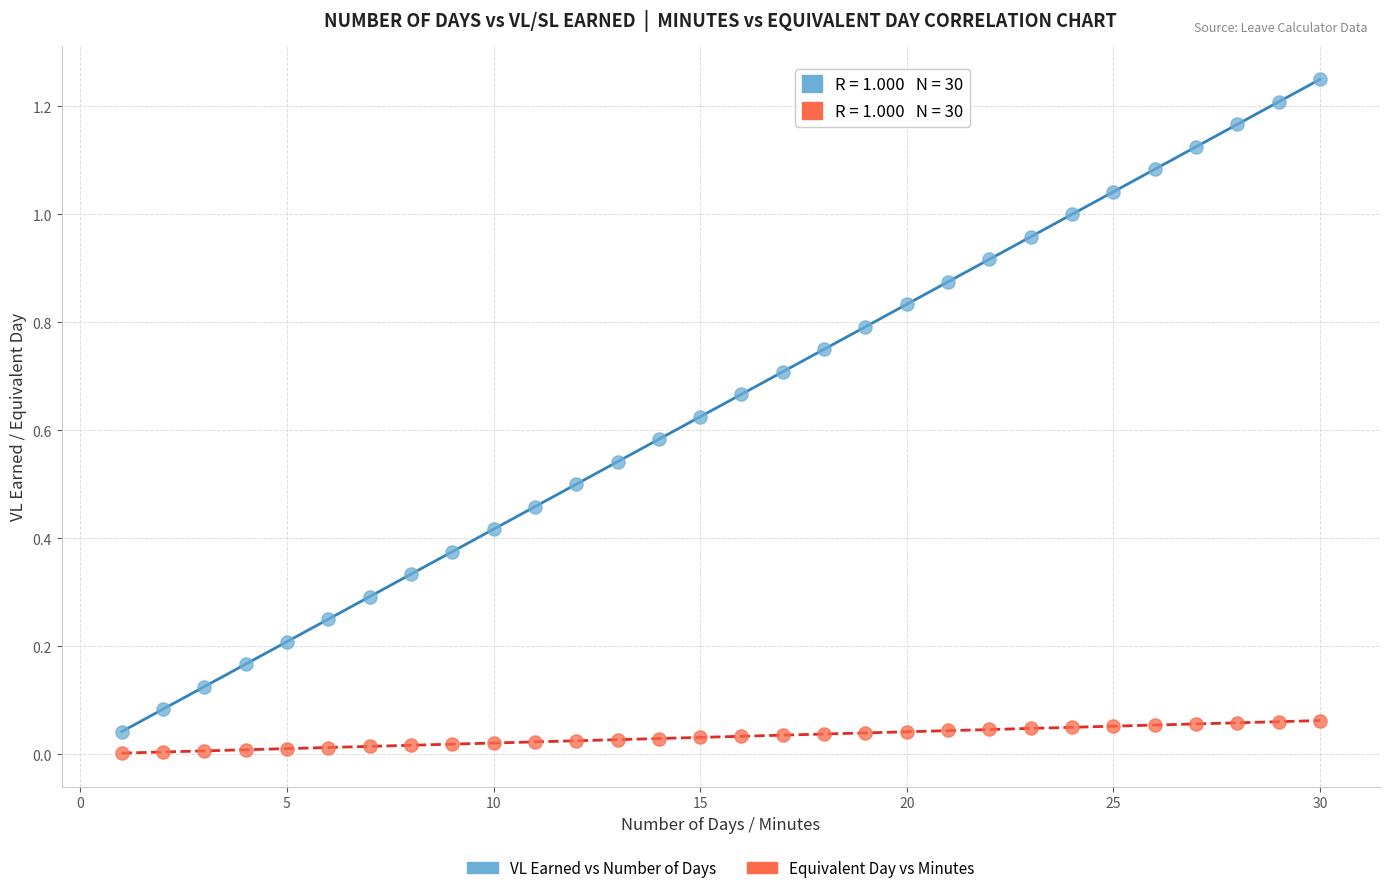

Which series has the largest Y range (max minus min)?

VL Earned vs Number of Days